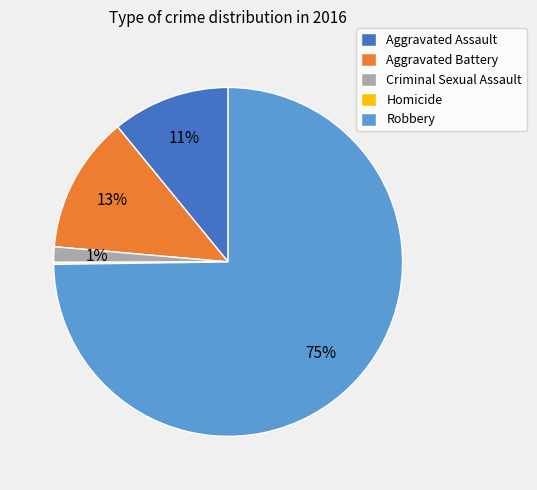

Which slice represents more than half of the pie?

Robbery